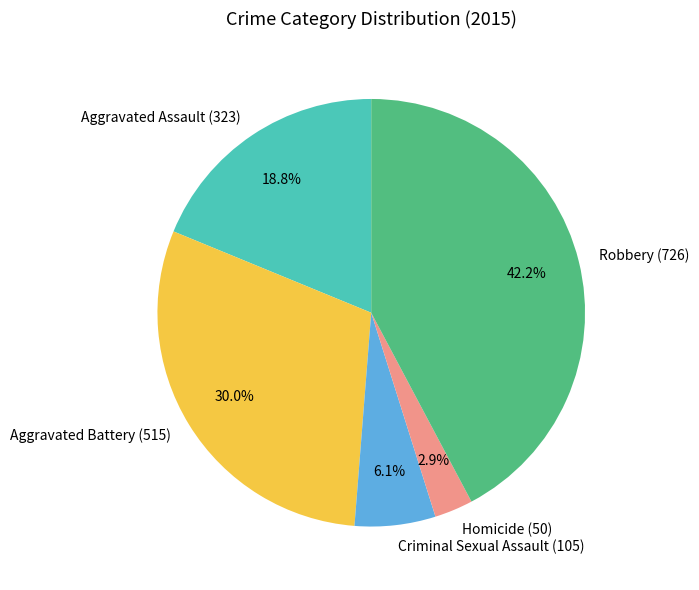

What percentage do Criminal Sexual Assault and Aggravated Battery together represent?

36.1%